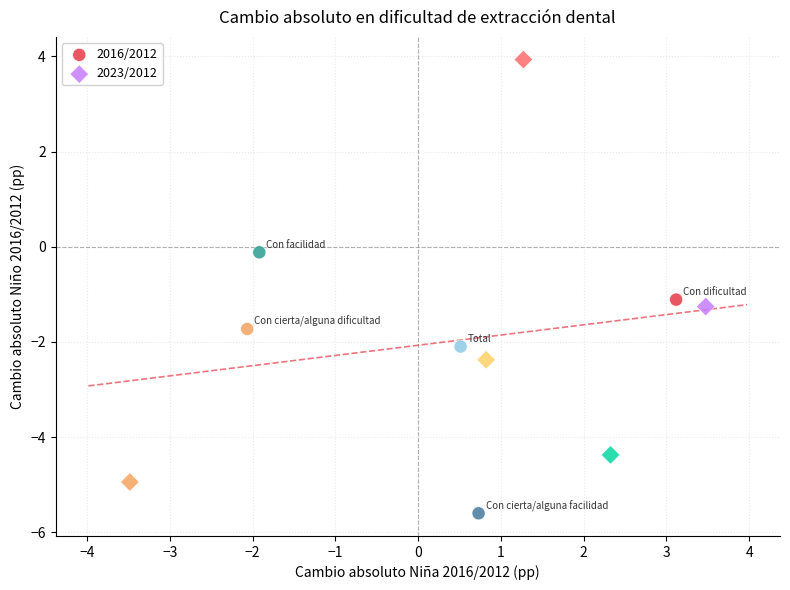

Which series reaches the minimum Y coordinate?

2016/2012